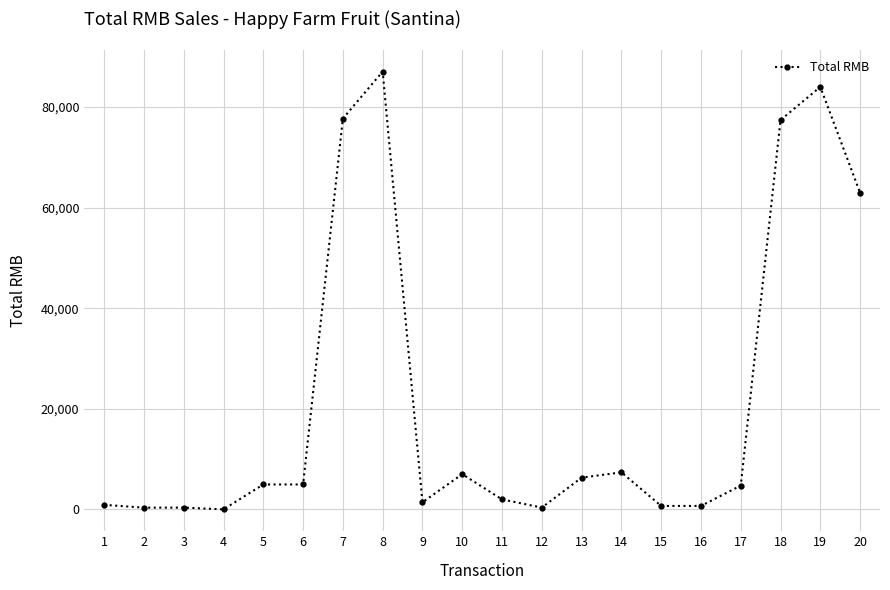

The value at 20 is 62930. True or false?

True